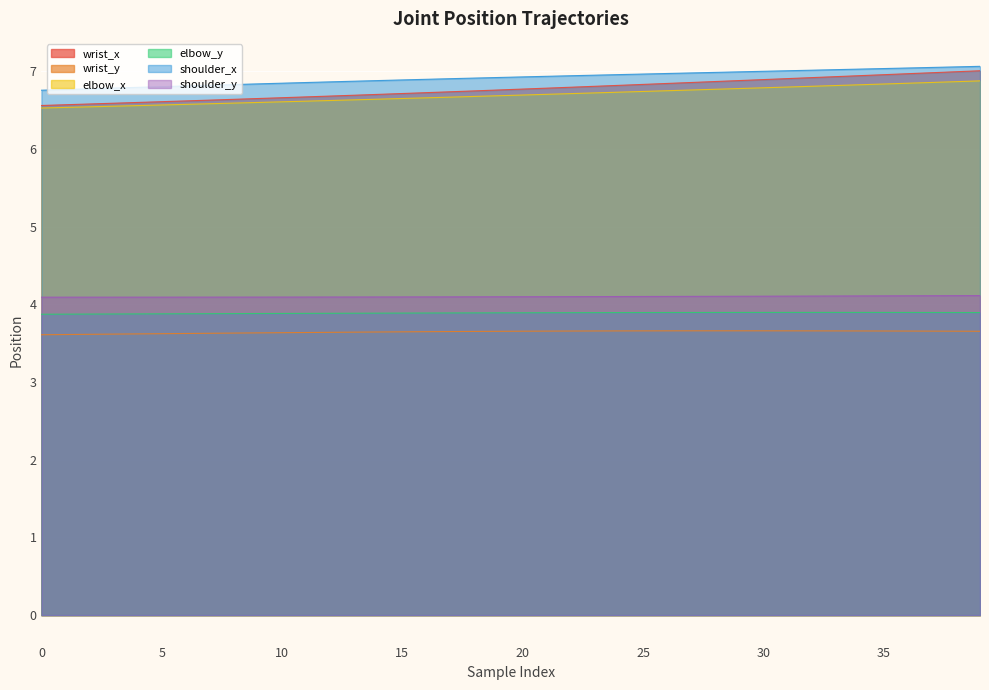

The wrist_x series shows 6.8 at 22. True or false?

True